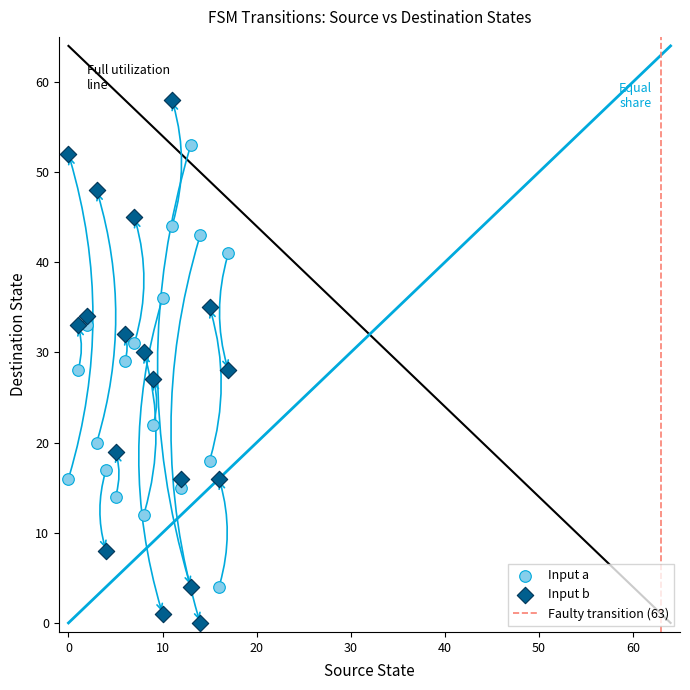

Which series reaches the maximum Y coordinate?

Input b